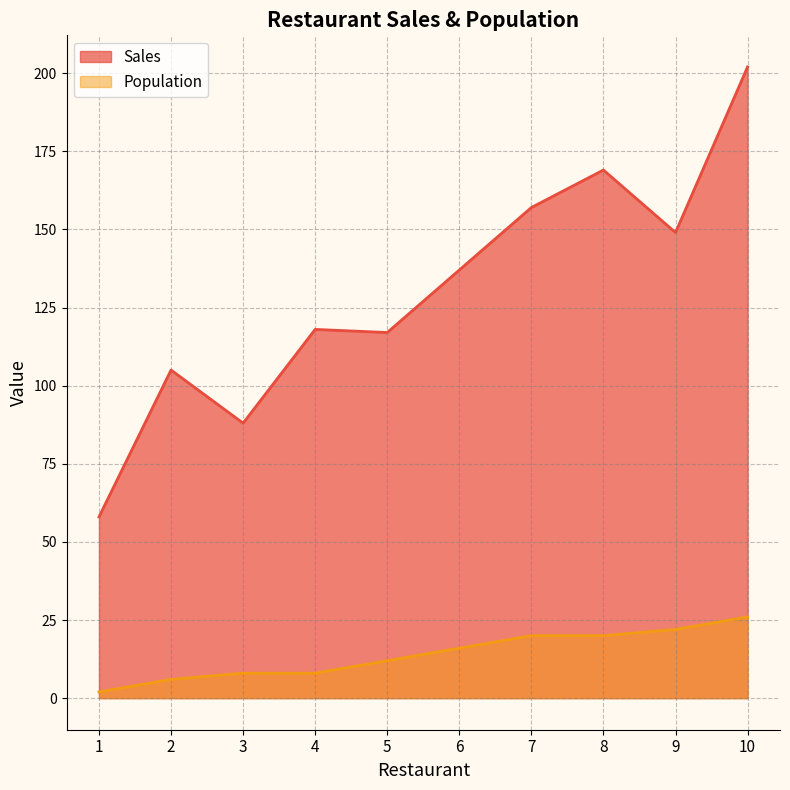

True or false: Sales and Population intersect in this chart.

False